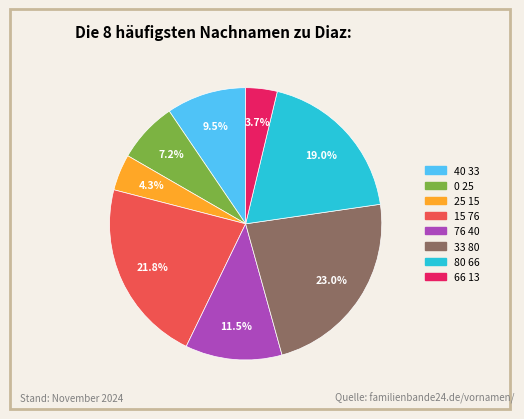

Is there any slice that represents more than half of the pie?

No